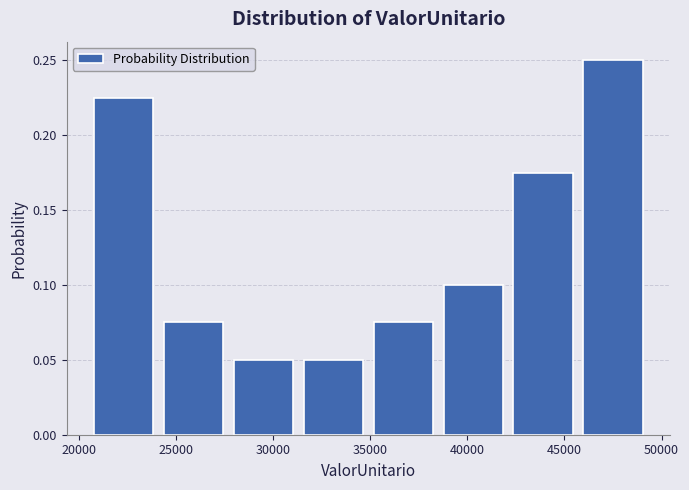

Reading left to right, list every bar in this chart as the range it spans on the x-axis followed by its height. Neither the bar edges nor the heights are printed on the chart, so give them approximately, as read against the axes.

20500 to 24000: 0.225
24000 to 27500: 0.075
27500 to 31500: 0.050
31500 to 35000: 0.050
35000 to 38500: 0.075
38500 to 42000: 0.100
42000 to 45500: 0.175
45500 to 49500: 0.250